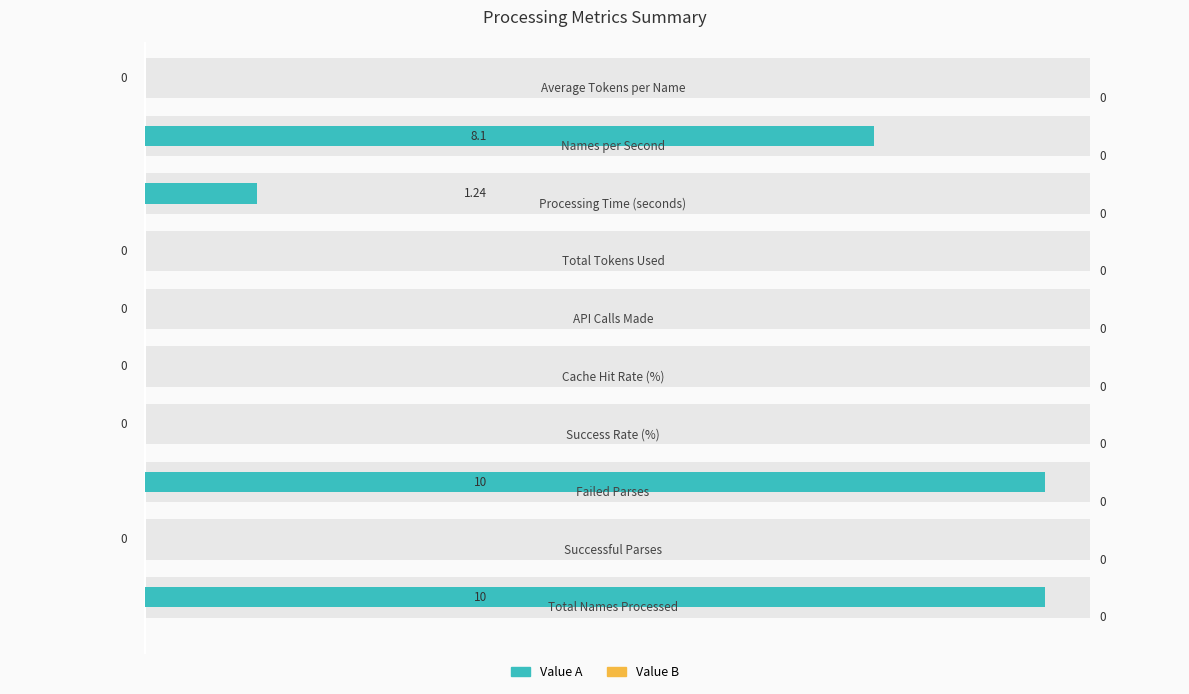

What is the greatest value displayed?

10.0